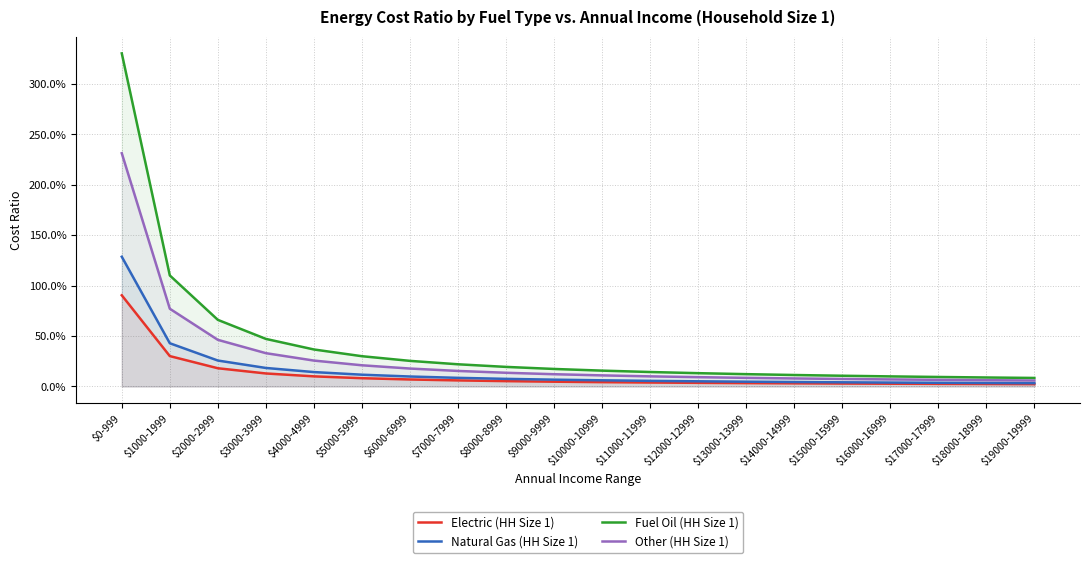

Where is Other (HH Size 1) nearest to the value 1?

$1000-1999